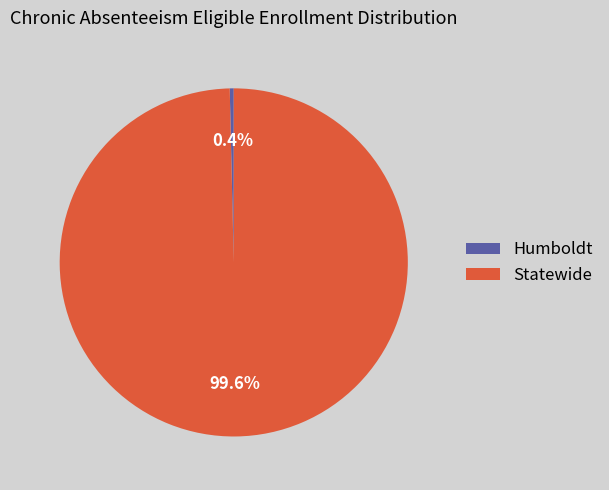

Which has a higher value, Humboldt or Statewide?

Statewide